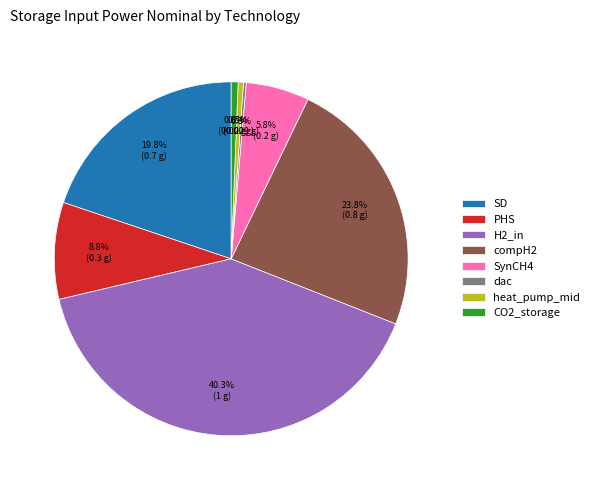

Does H2_in represent more than half of the total?

No